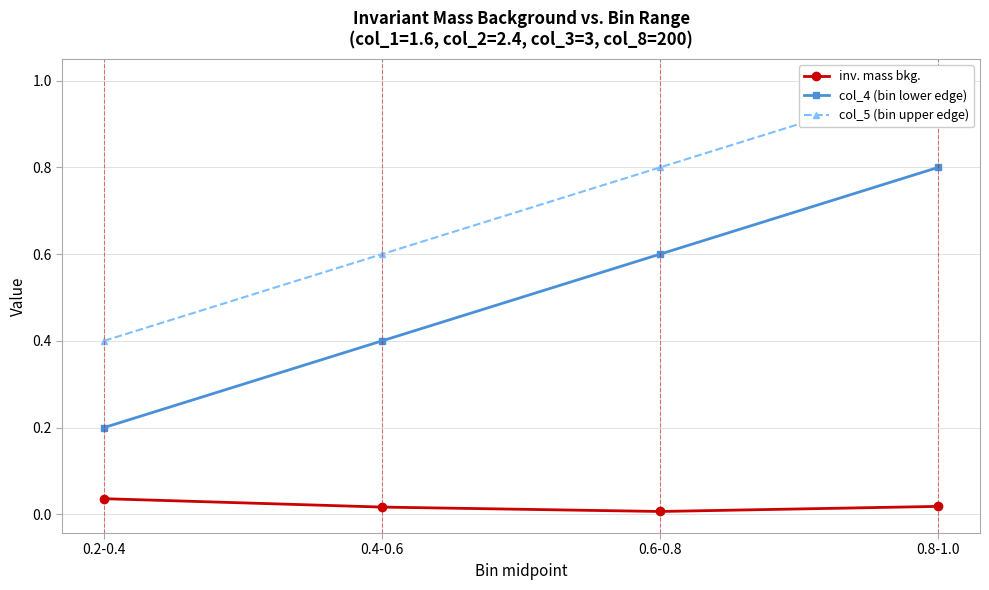

At which label is col_4 (bin lower edge) closest to 0?

0.2-0.4